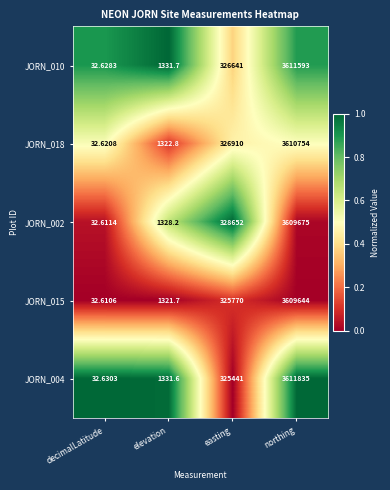

Count the number of data series in this chart.

5